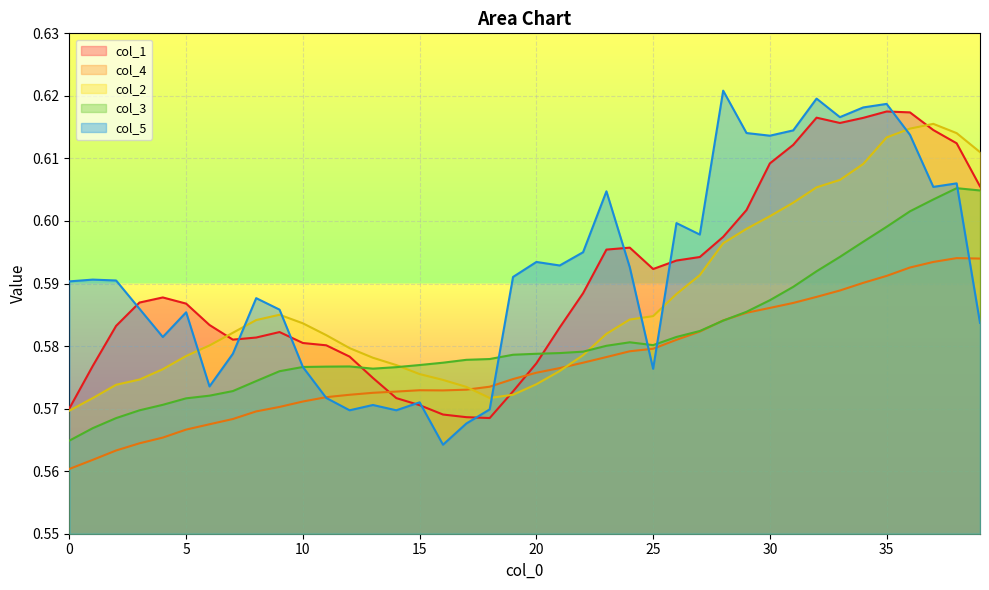

How many data points does each series have?

40